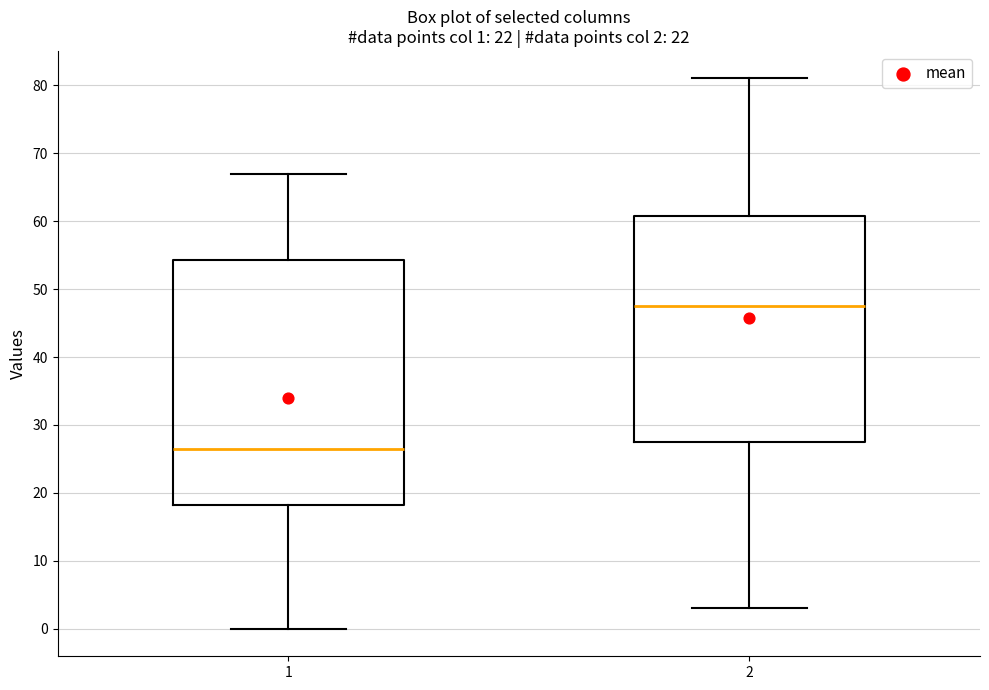

Comparing the boxes themselves (not the whiskers), which one is the tallest?

1